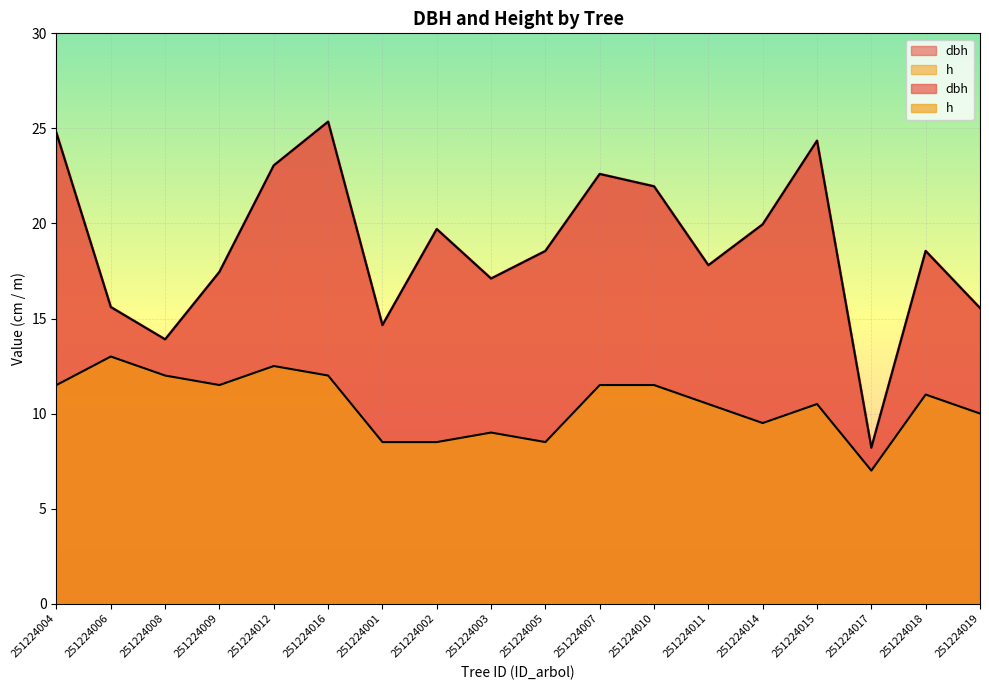

What position from the left is 251224019?

18